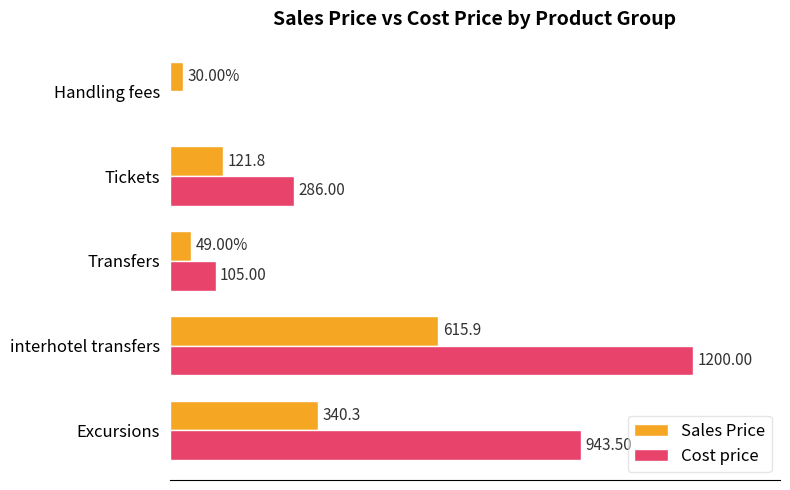

Which series changed the most between Excursions and interhotel transfers?

Sales Price